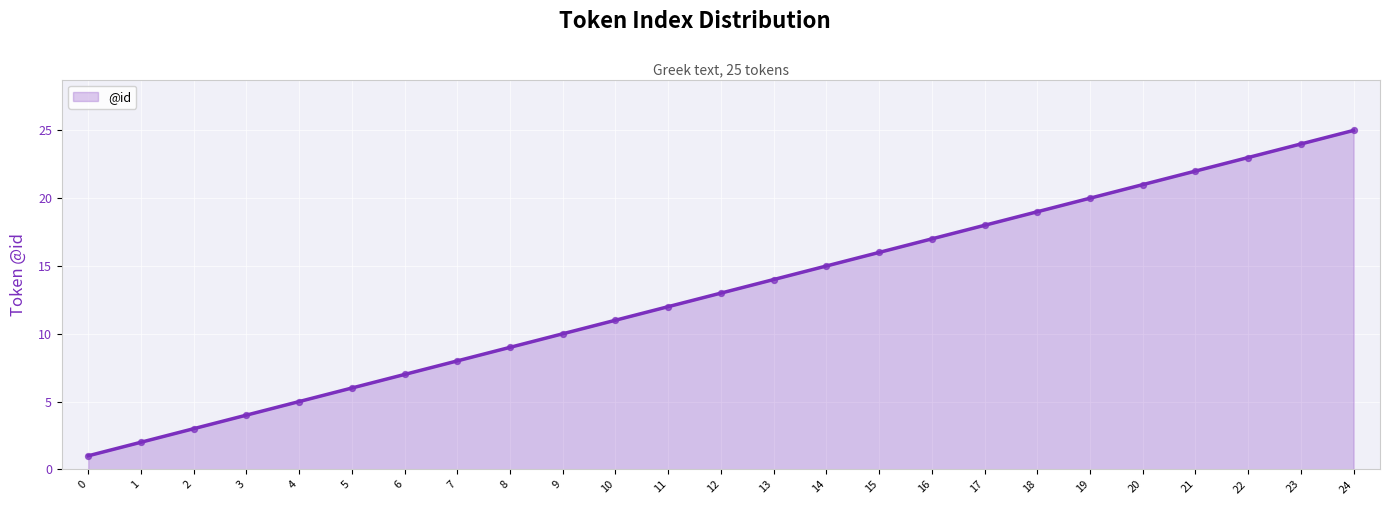

At which category is the sum across all series the highest?

24